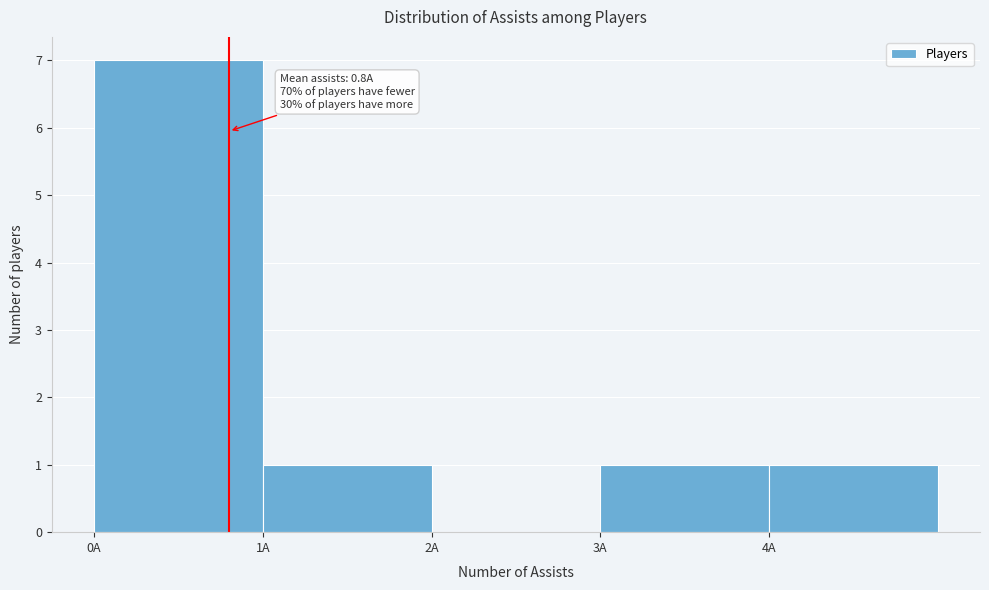

Which range on the x-axis has the tallest bar?

0 to 1